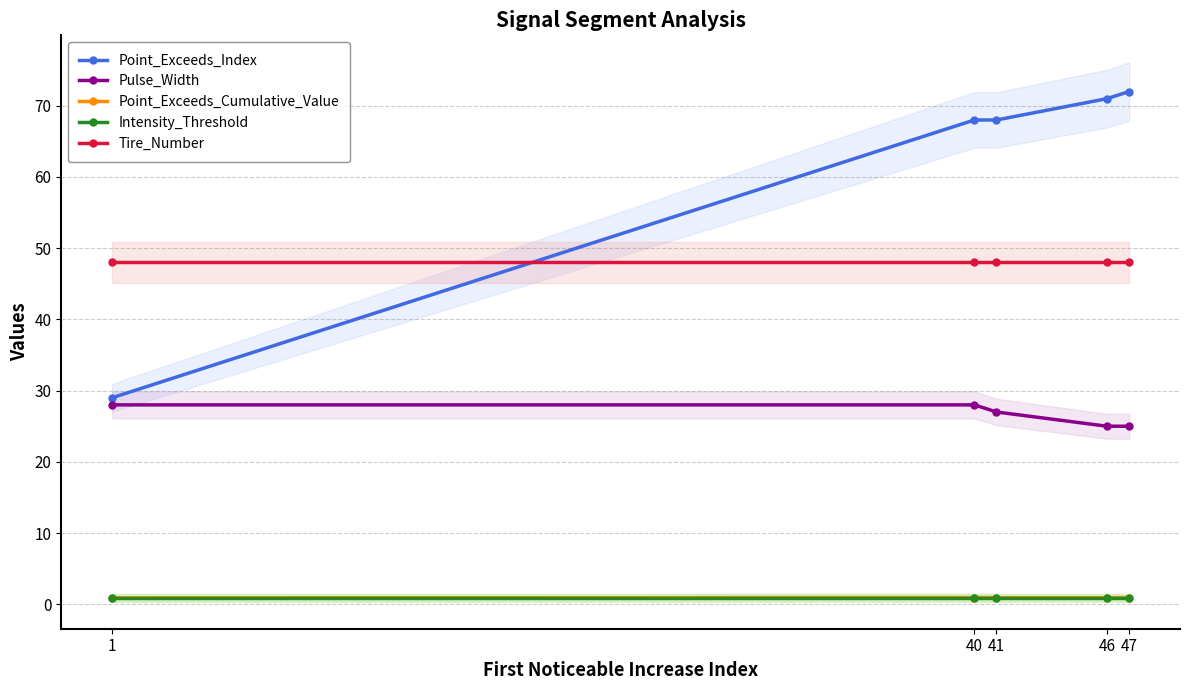

What is the average value of the Intensity_Threshold series?

0.9